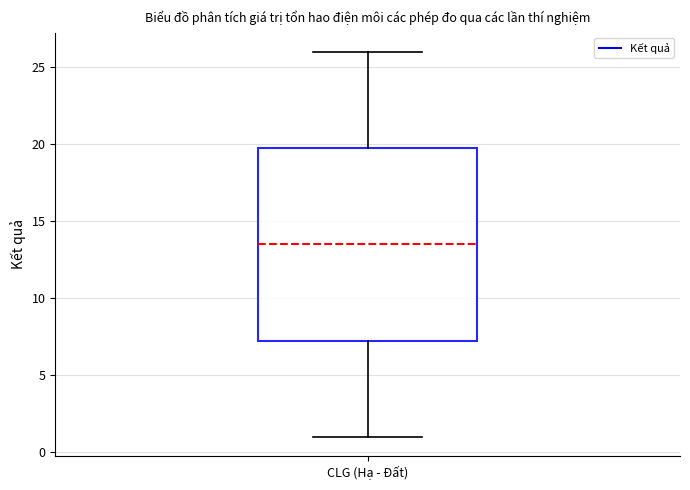

Read this box plot against the y-axis: the position of the median line, the range covered by the box, and the ends of both whiskers. The values are not printed on the chart, so give them approximately, as read against the axis.

median 13.5, box 7.5 to 20.0, whiskers 1.0 to 26.0